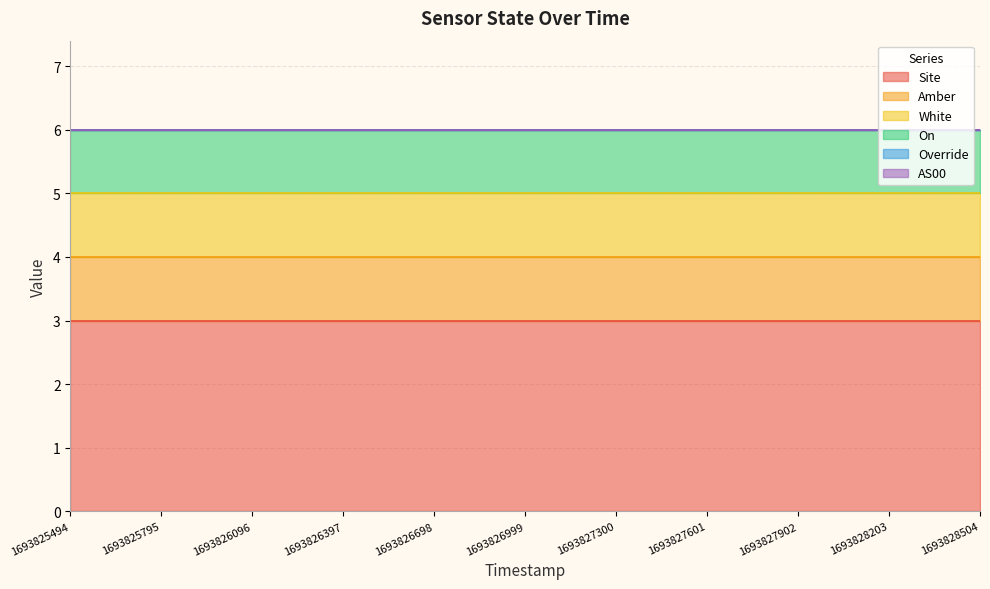

List the labels in order of Site value, smallest first.

1693825494, 1693825795, 1693826096, 1693826397, 1693826698, 1693826999, 1693827300, 1693827601, 1693827902, 1693828203, 1693828504